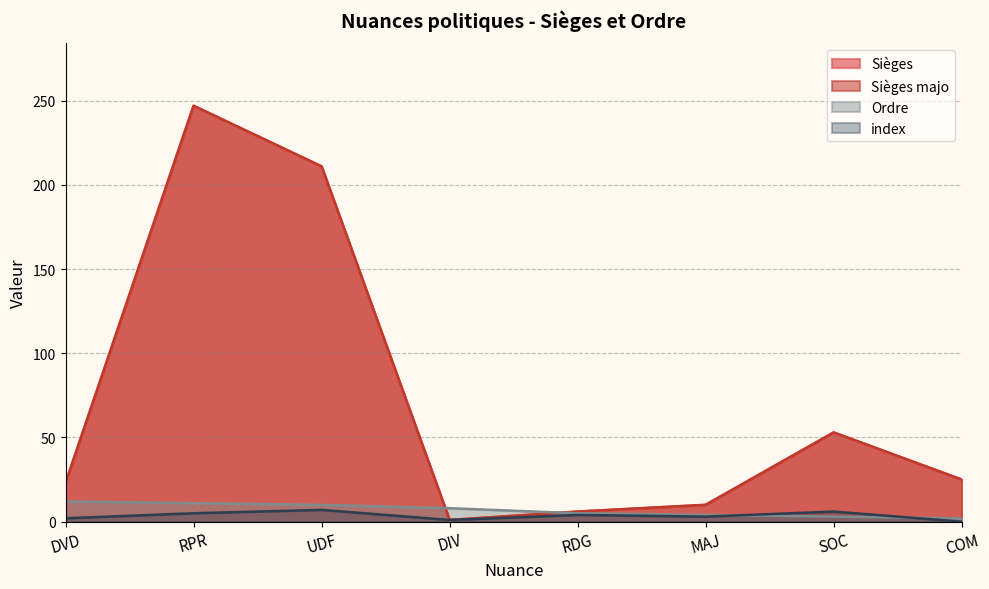

What is the label of the 5th point from the right?

DIV